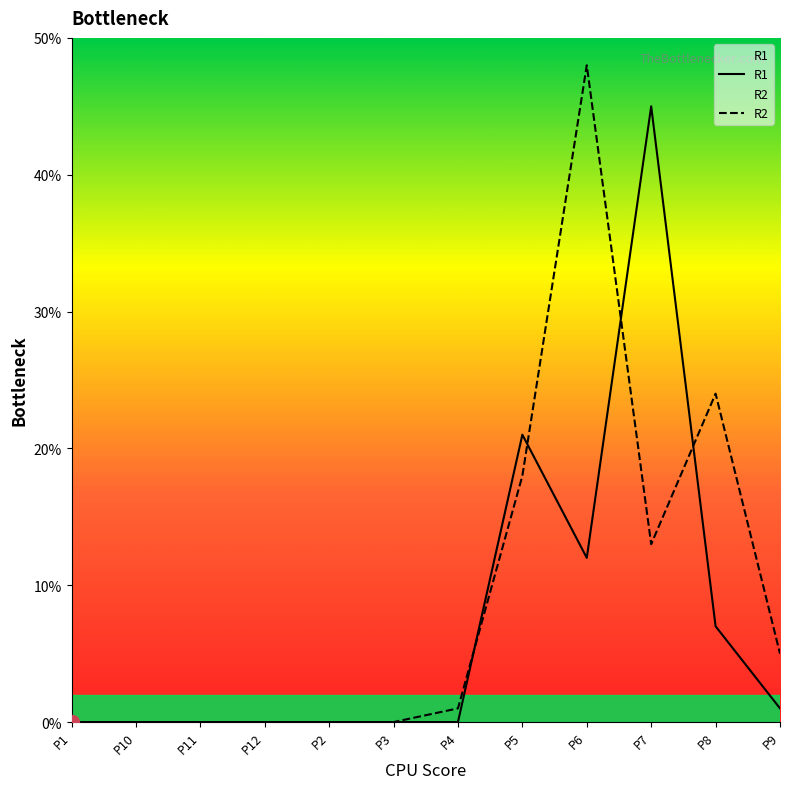

Is it true that R2 equals -28 at P11?

False